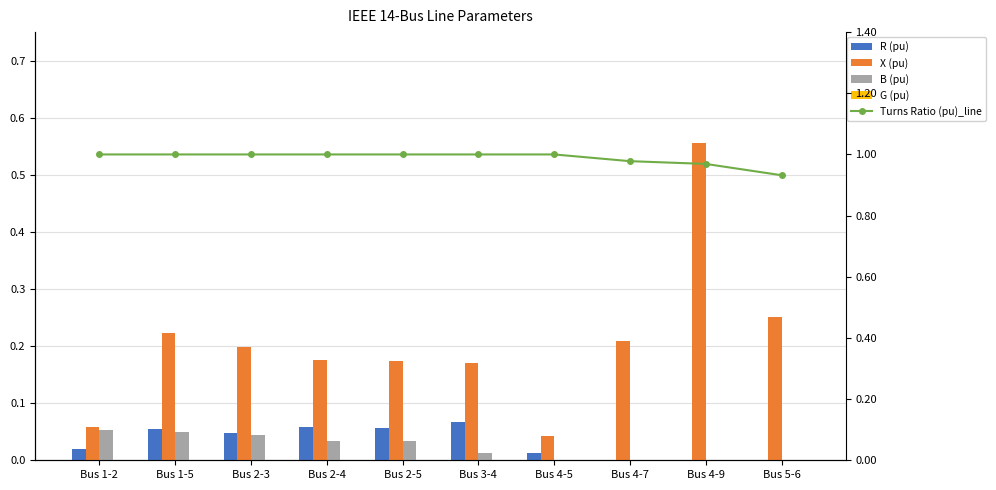

What is the sum of the R (pu) values at Bus 2-3 and Bus 4-5?

0.1